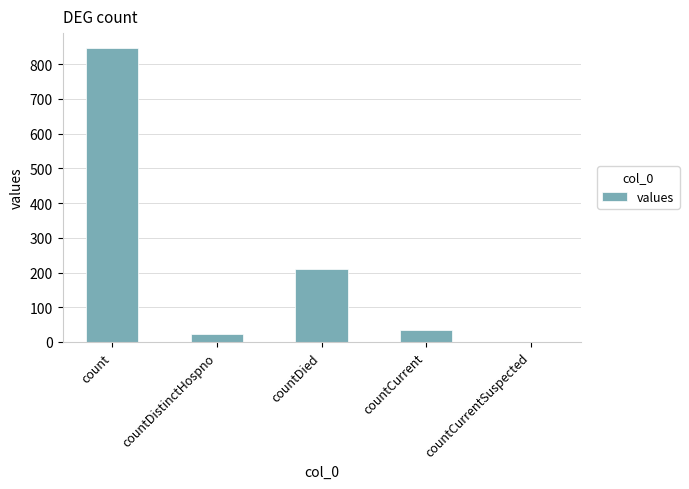

What is the average value?

223